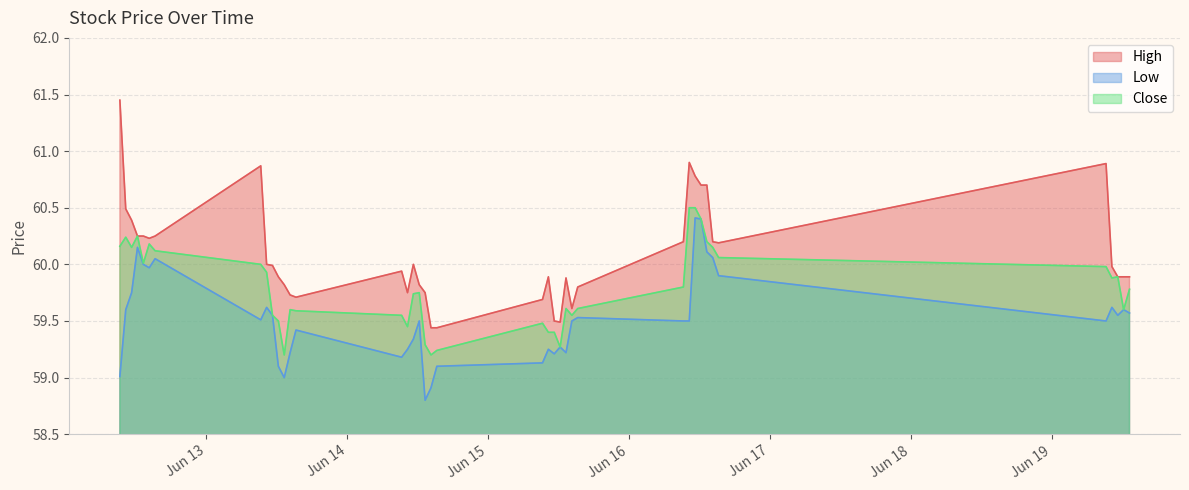

How many series are shown in this chart?

3